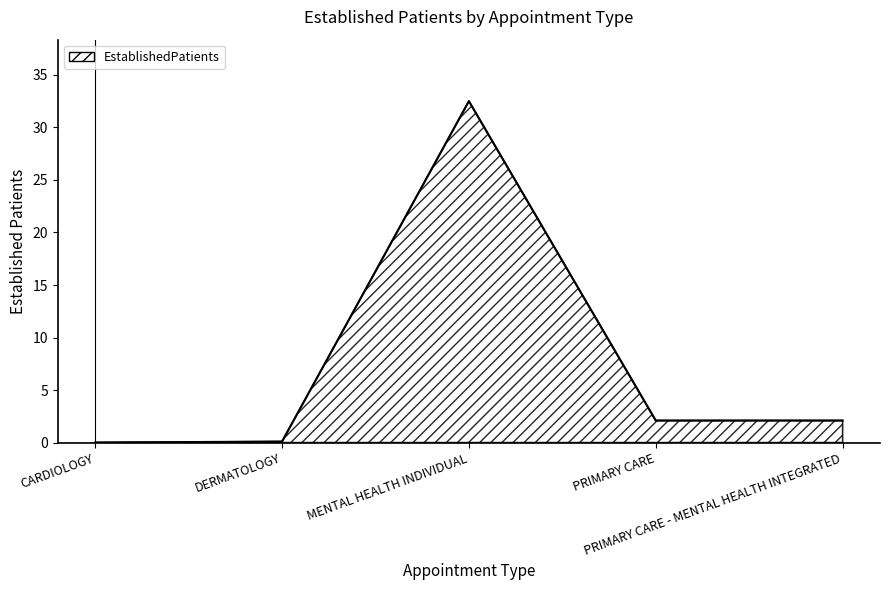

True or false: the data shows -14.3 at CARDIOLOGY.

False